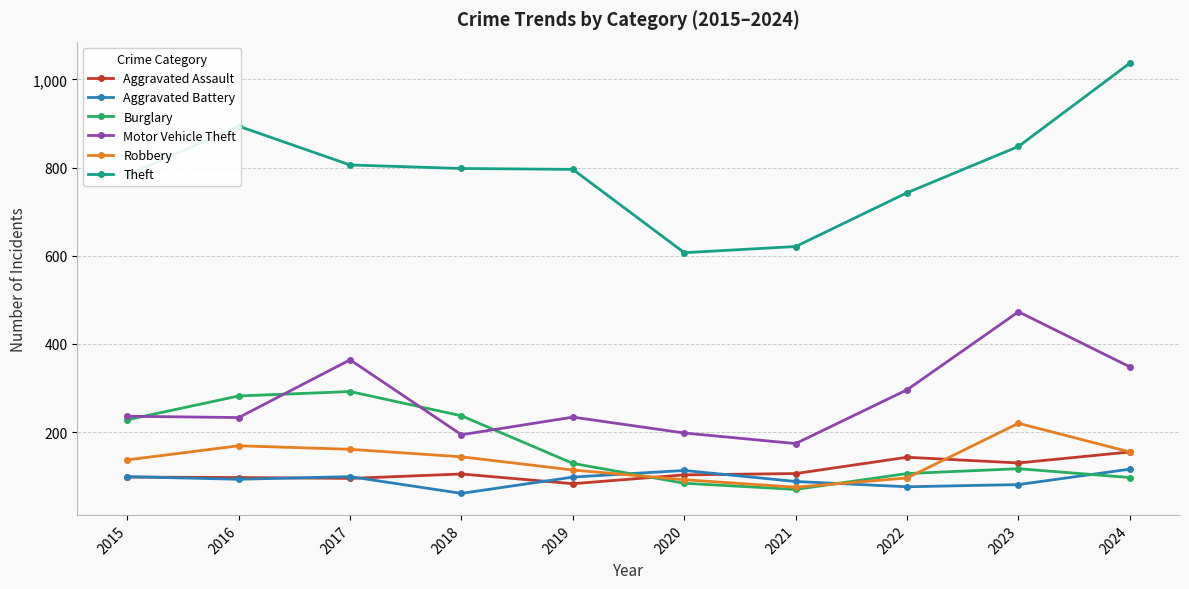

What is the spread (max minus min) of values at 2015?

685